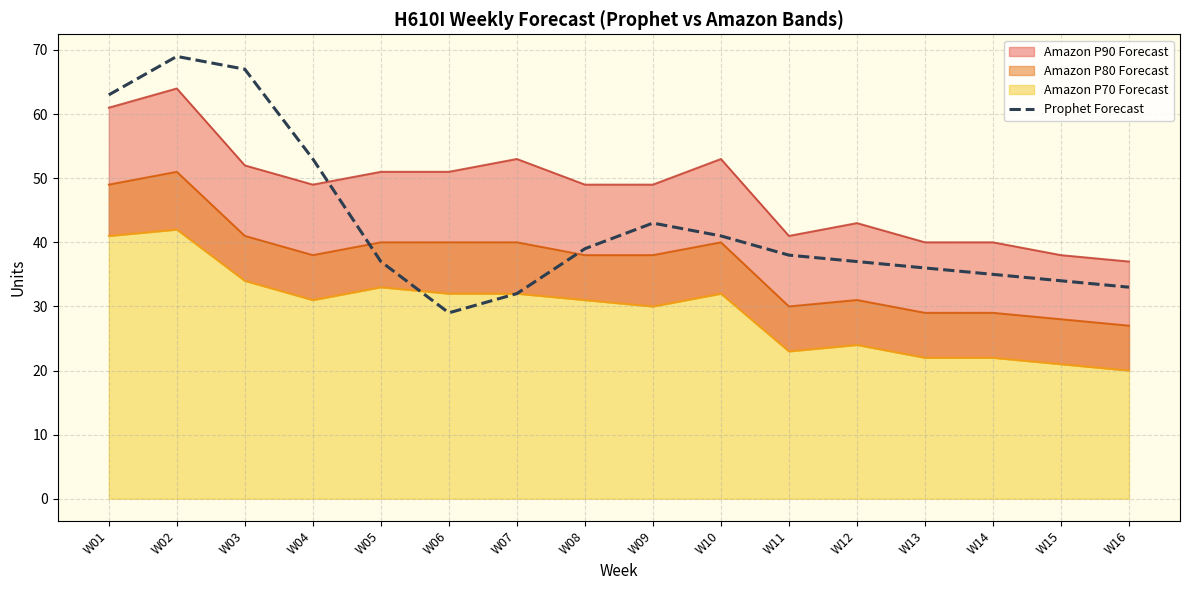

Between W02 and W07, which is larger?

W02